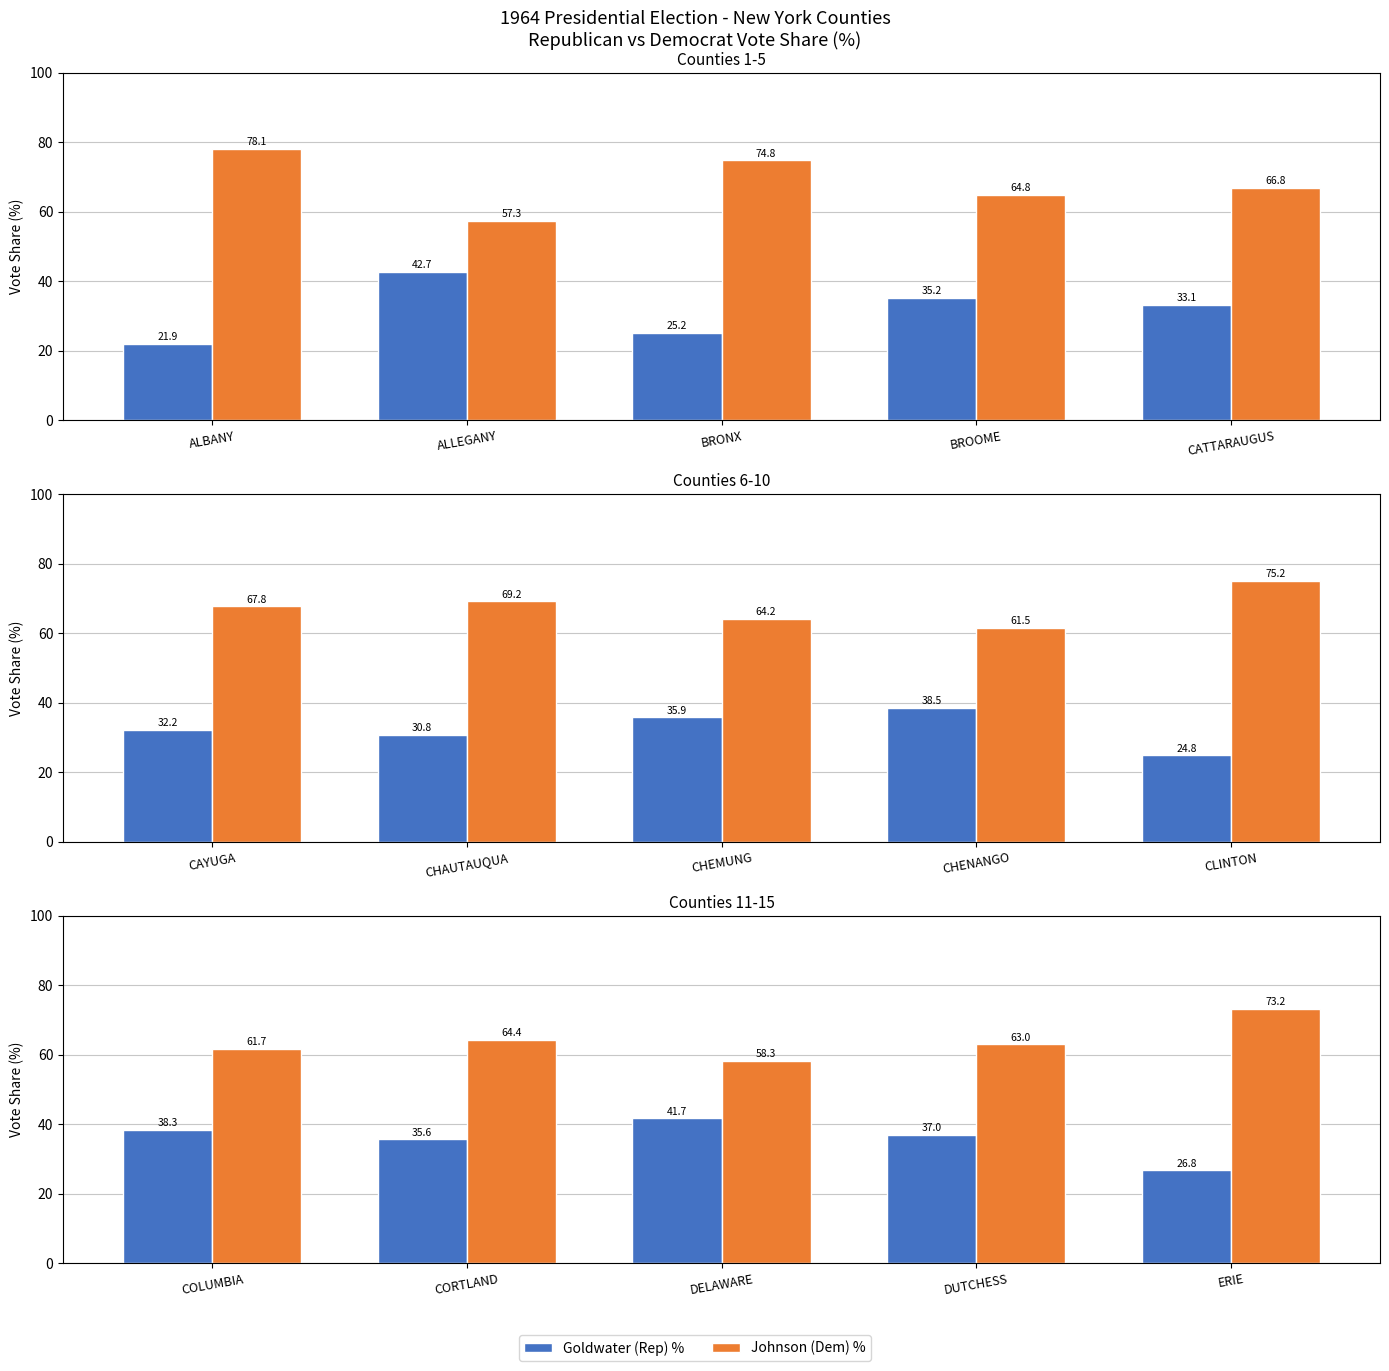

Does the chart contain any negative values?

No